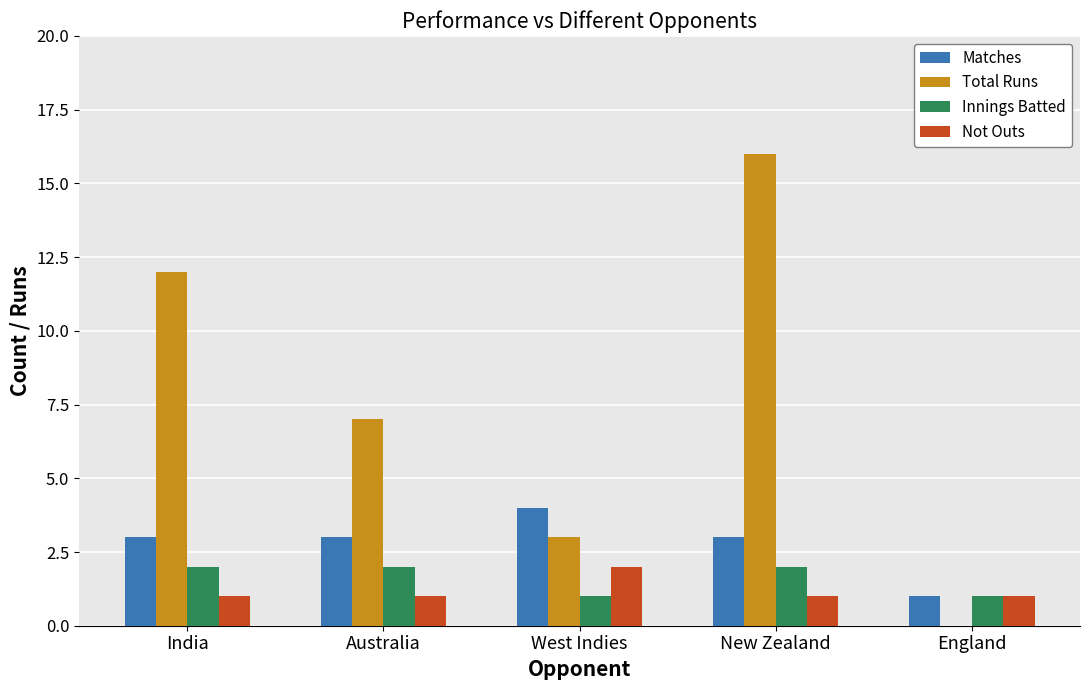

How many Not Outs values are between 1 and 2?

5